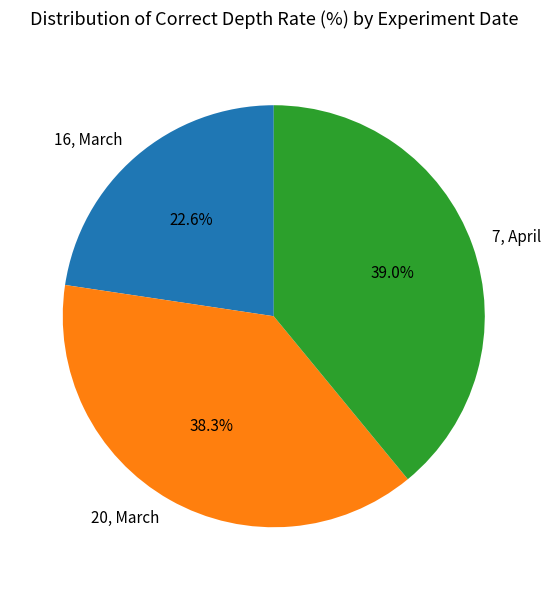

To the nearest percent, what portion does 7, April represent?

39%